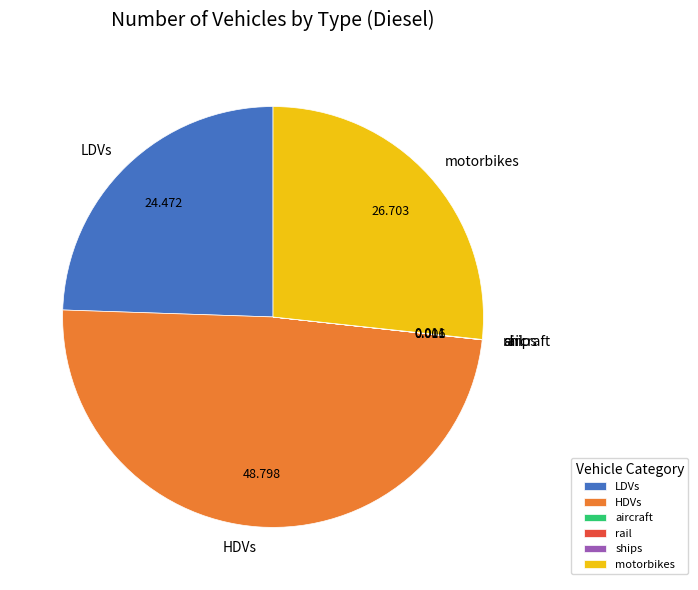

Is there a majority slice in this chart?

No